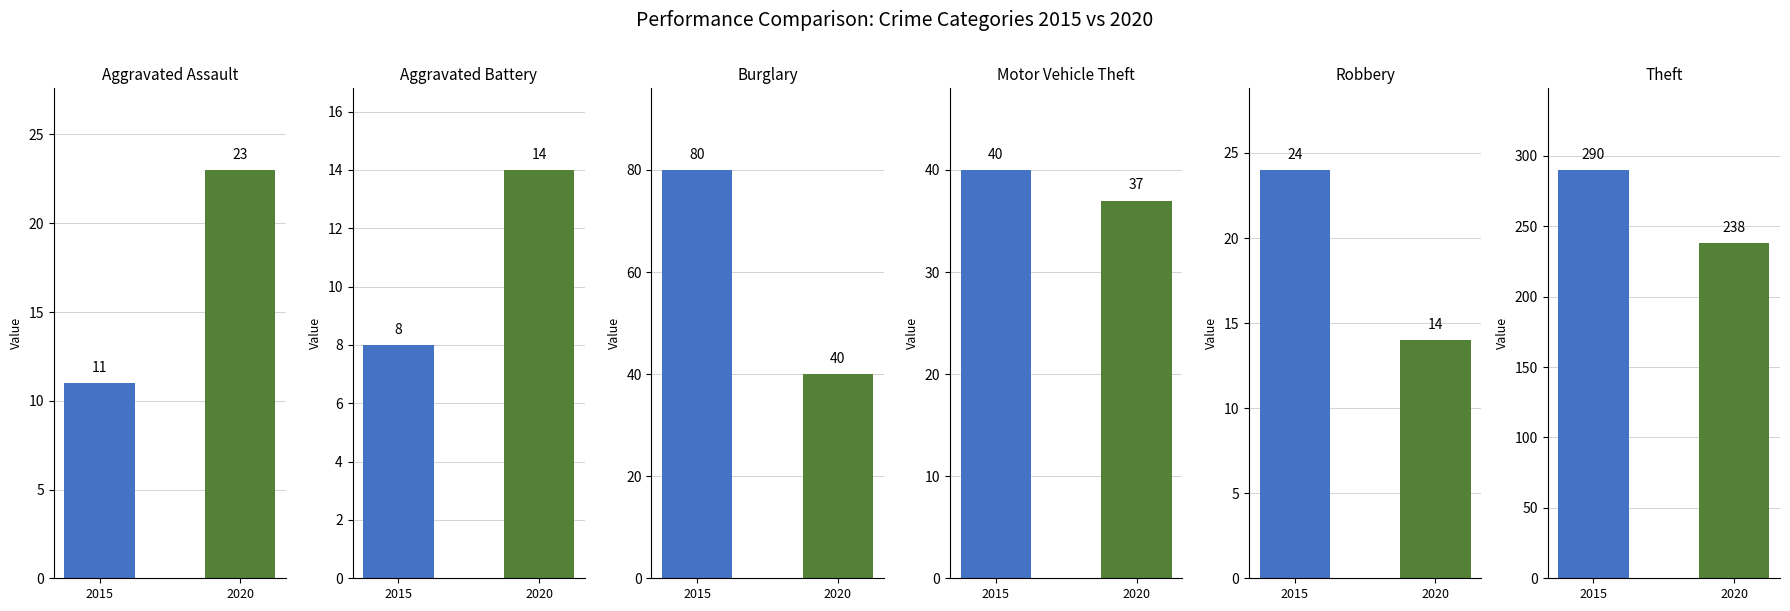

What is the difference between the highest and lowest values at 0?

12